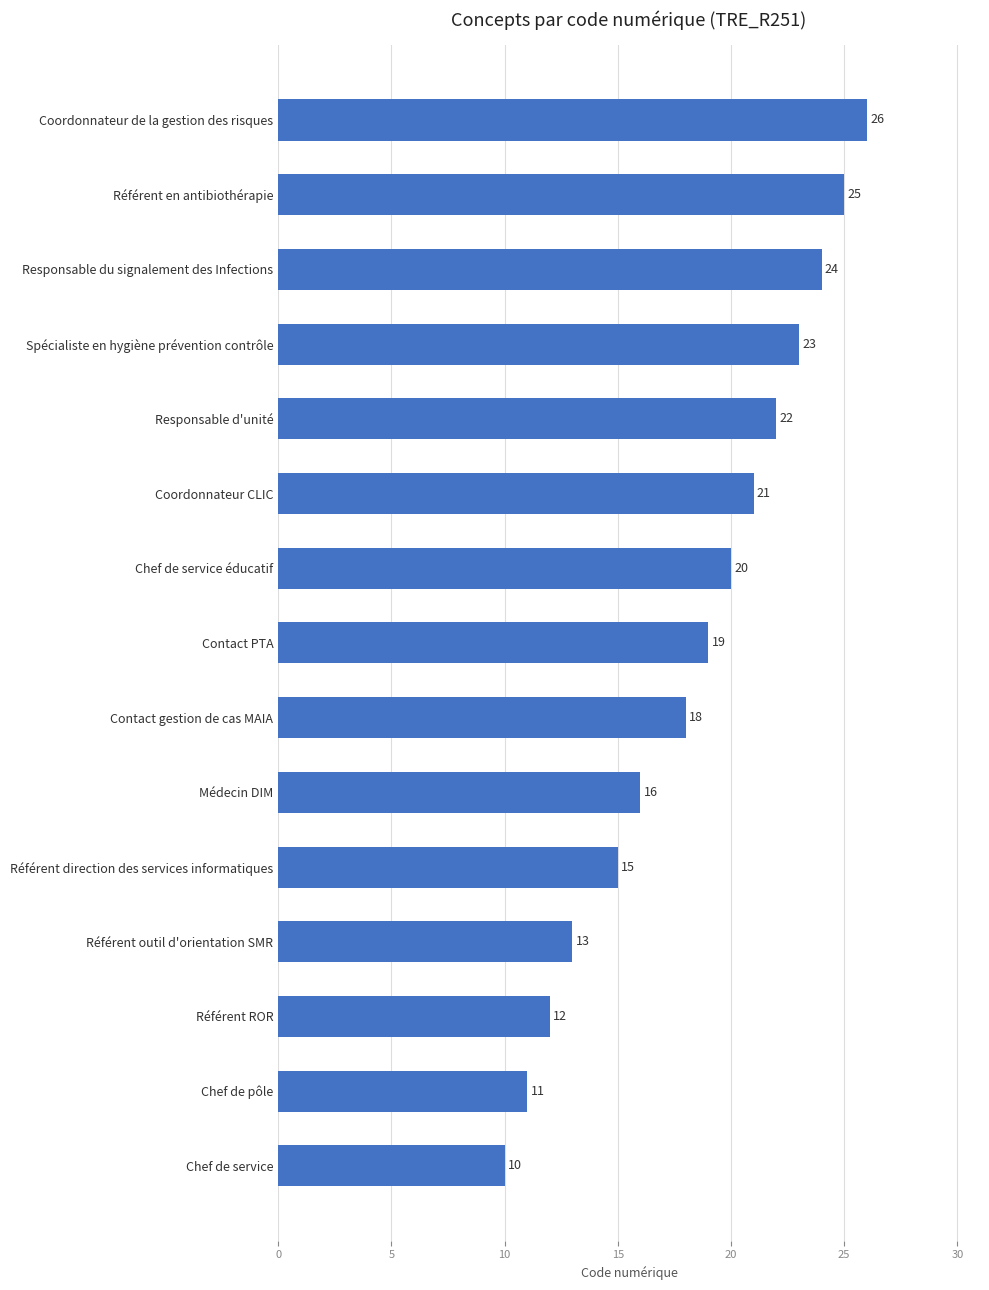

List the labels in order of value, largest first.

Coordonnateur de la gestion des risques, Référent en antibiothérapie, Responsable du signalement des Infections, Spécialiste en hygiène prévention contrôle, Responsable d'unité, Coordonnateur CLIC, Chef de service éducatif, Contact PTA, Contact gestion de cas MAIA, Médecin DIM, Référent direction des services informatiques, Référent outil d'orientation SMR, Référent ROR, Chef de pôle, Chef de service